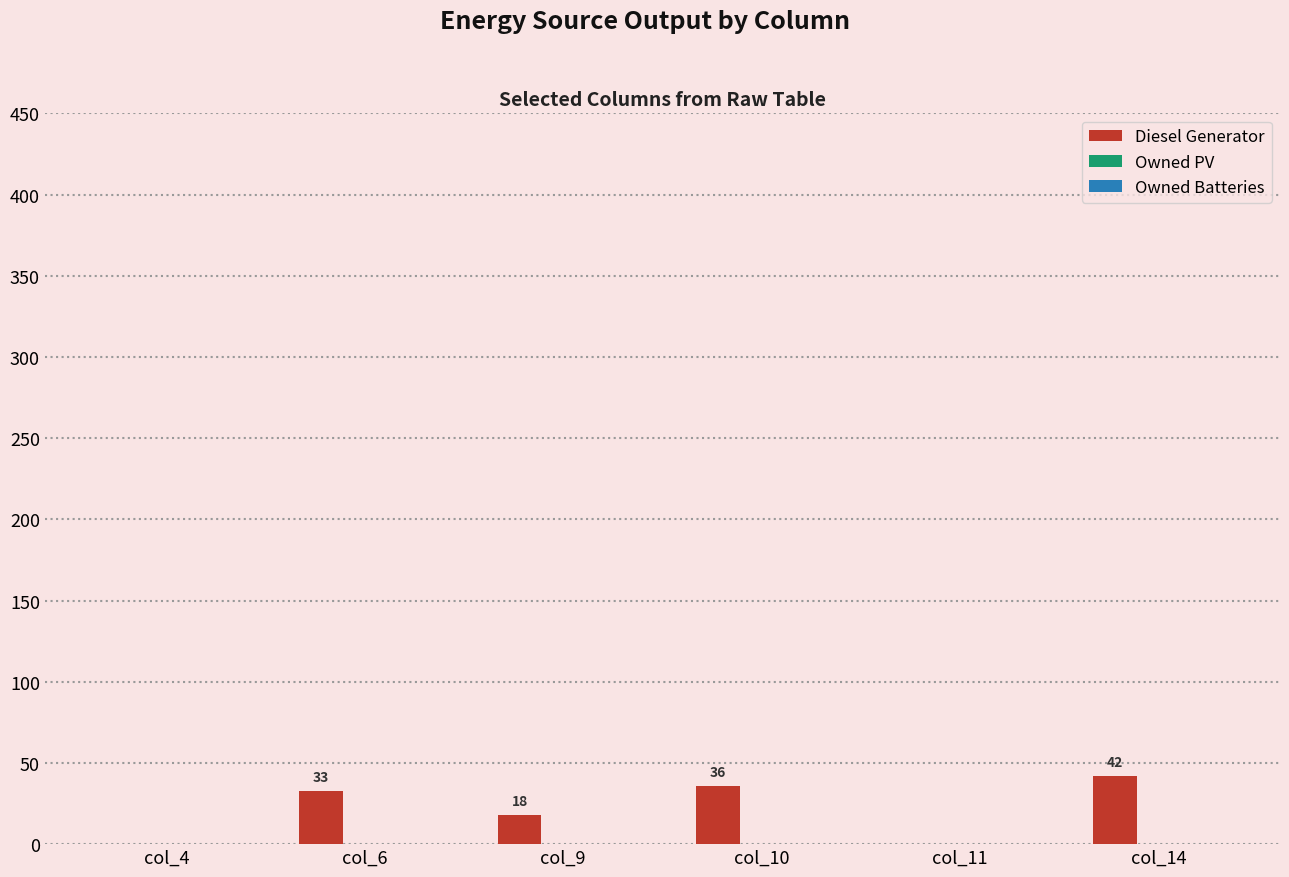

What is the sum of the values at col_14 and col_10?

78